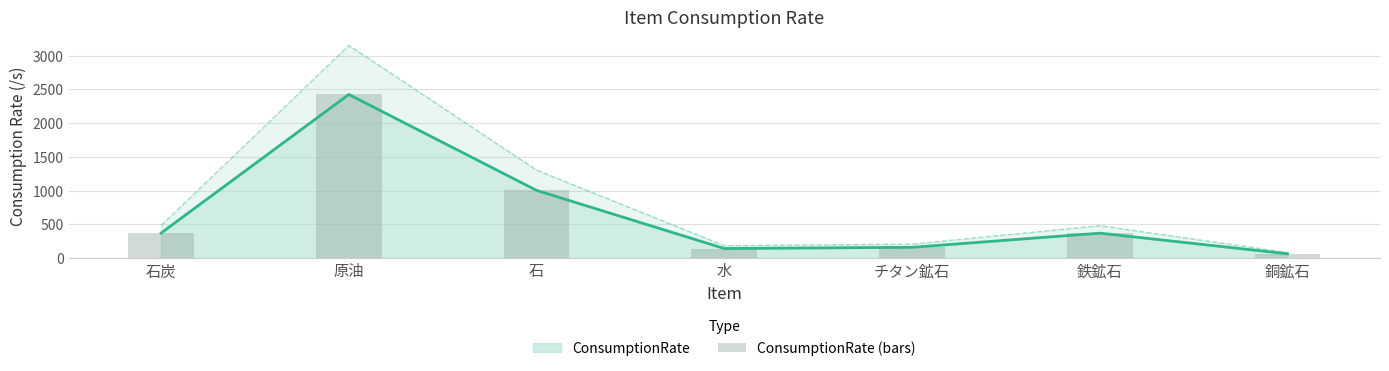

Where is the data nearest to the value 1245?

石